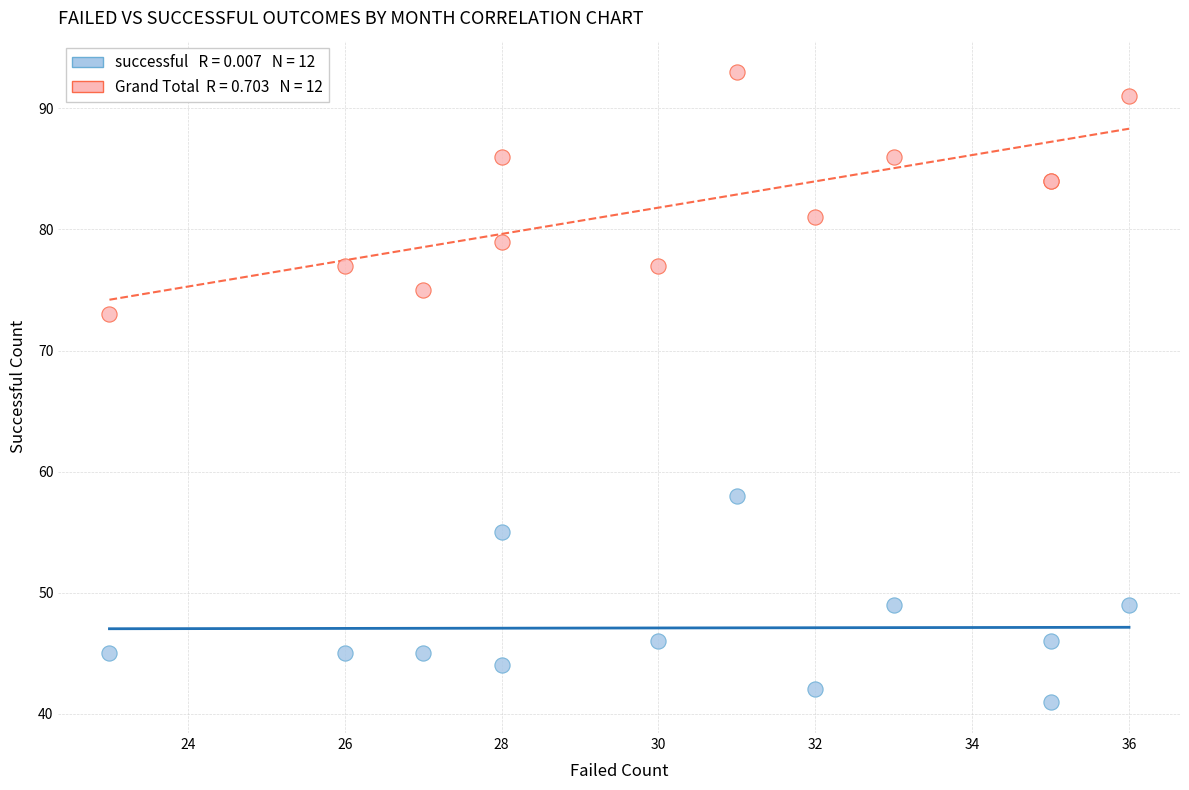

Across all series, what Y value is closest to 67?

73